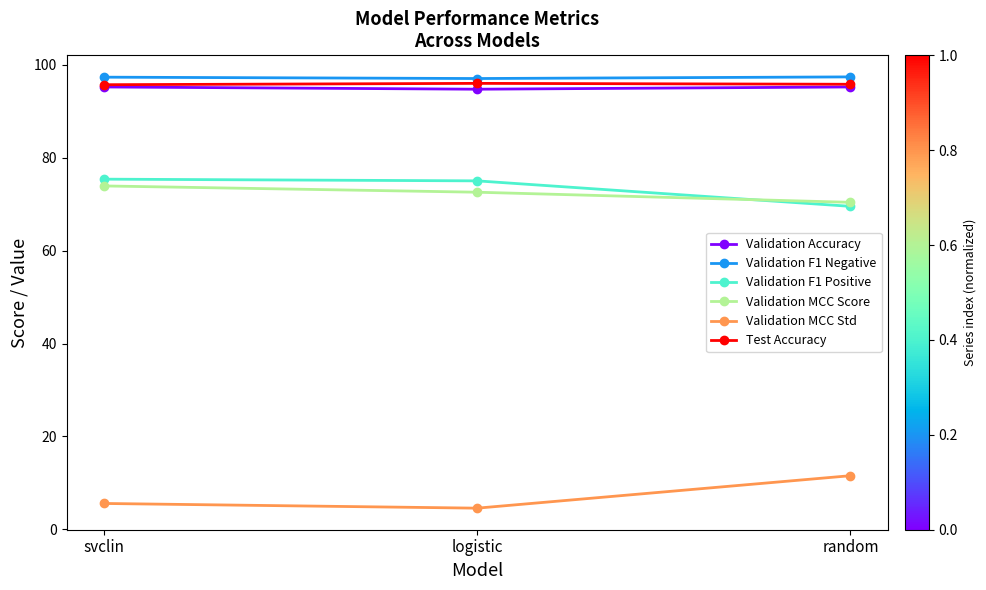

What position from the right is random?

1